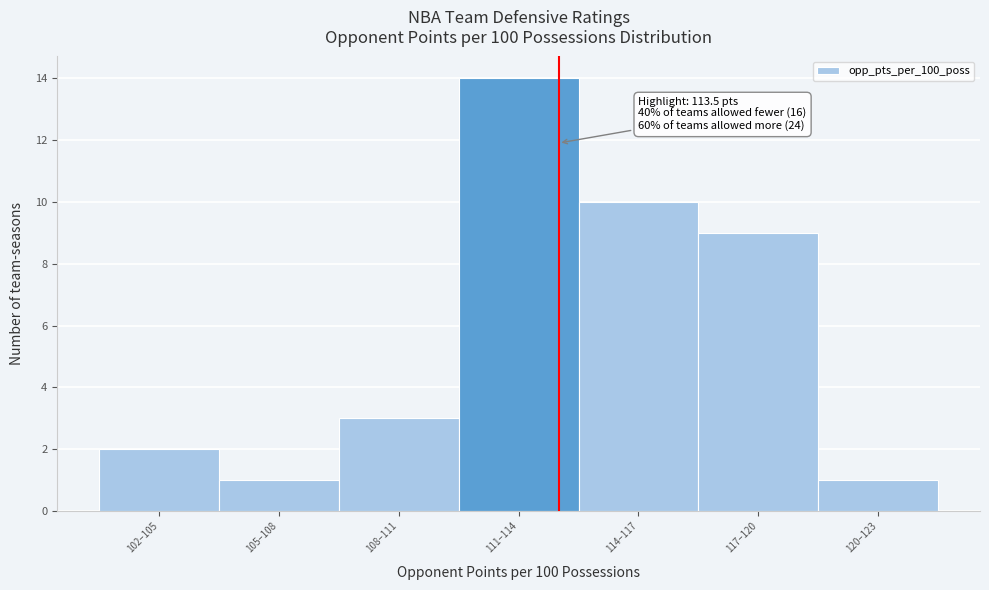

Reading right to left, transcribe all the data shown in this chart.

1	9	10	14	3	1	2